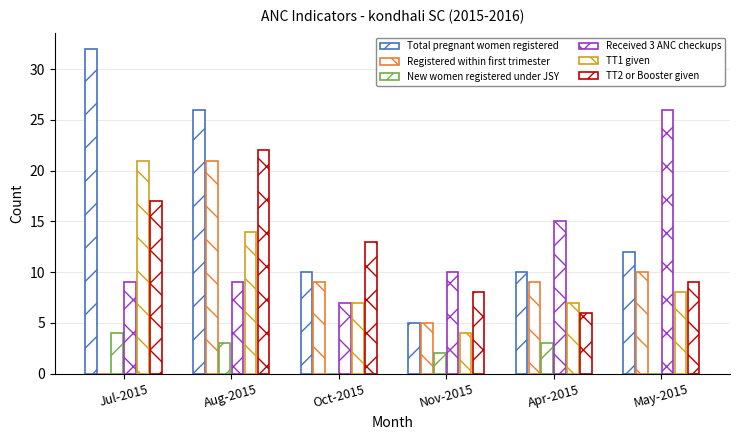

Are the bars grouped side by side (vs. stacked)?

Yes